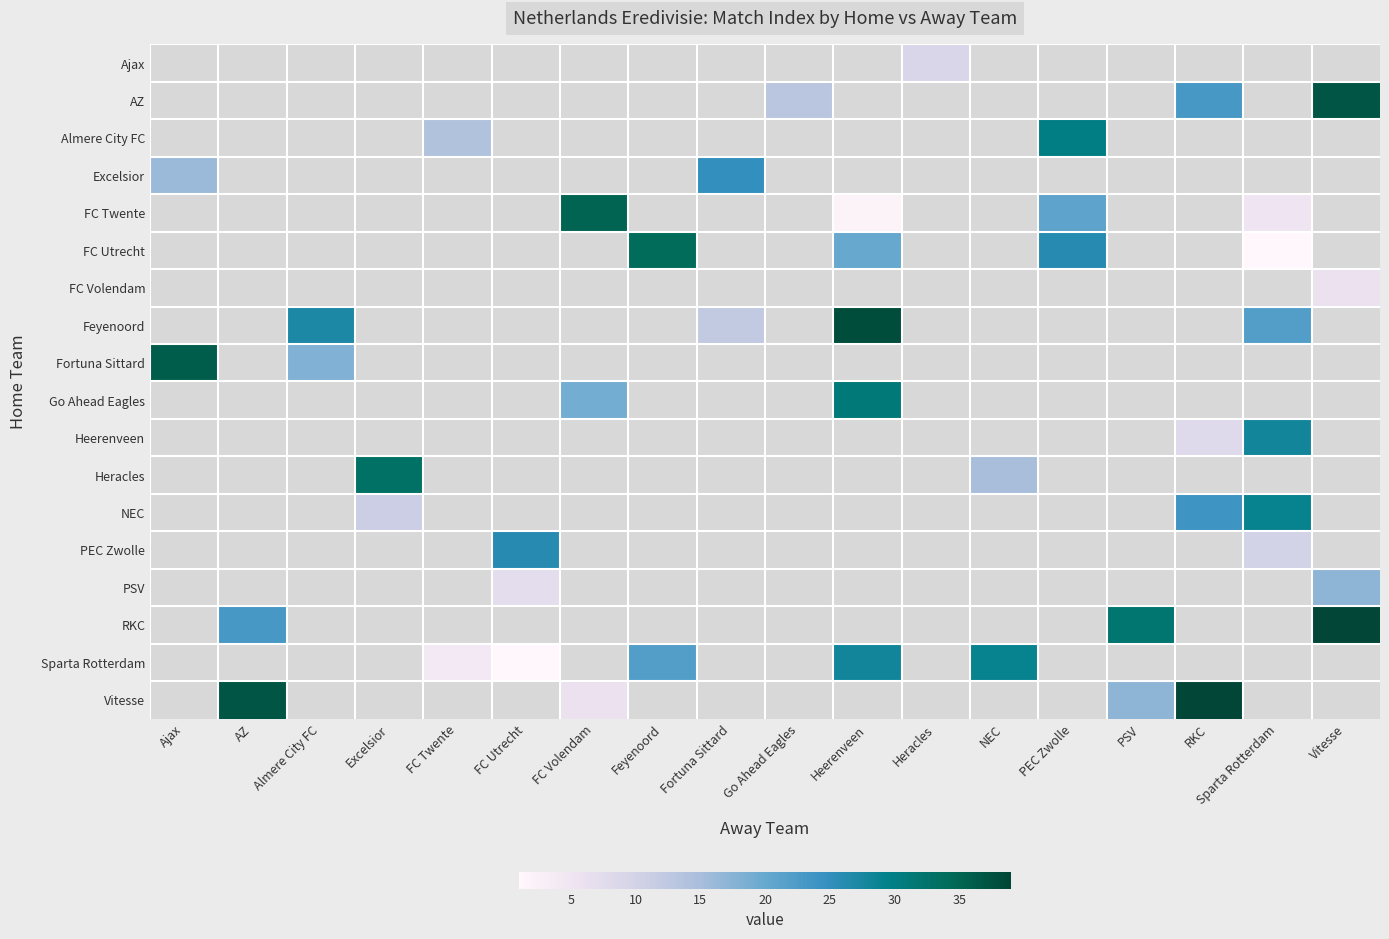

Reading left to right, what are all the values shown in this chart?

Ajax: Ajax=0	AZ=0	Almere City FC=0	Excelsior=0	FC Twente=0	FC Utrecht=0	FC Volendam=0	Feyenoord=0	Fortuna Sittard=0	Go Ahead Eagles=0	Heerenveen=0	Heracles=9	NEC=0	PEC Zwolle=0	PSV=0	RKC=0	Sparta Rotterdam=0	Vitesse=0
AZ: Ajax=0	AZ=0	Almere City FC=0	Excelsior=0	FC Twente=0	FC Utrecht=0	FC Volendam=0	Feyenoord=0	Fortuna Sittard=0	Go Ahead Eagles=13	Heerenveen=0	Heracles=0	NEC=0	PEC Zwolle=0	PSV=0	RKC=23	Sparta Rotterdam=0	Vitesse=37
Almere City FC: Ajax=0	AZ=0	Almere City FC=0	Excelsior=0	FC Twente=14	FC Utrecht=0	FC Volendam=0	Feyenoord=0	Fortuna Sittard=0	Go Ahead Eagles=0	Heerenveen=0	Heracles=0	NEC=0	PEC Zwolle=30	PSV=0	RKC=0	Sparta Rotterdam=0	Vitesse=0
Excelsior: Ajax=16	AZ=0	Almere City FC=0	Excelsior=0	FC Twente=0	FC Utrecht=0	FC Volendam=0	Feyenoord=0	Fortuna Sittard=25	Go Ahead Eagles=0	Heerenveen=0	Heracles=0	NEC=0	PEC Zwolle=0	PSV=0	RKC=0	Sparta Rotterdam=0	Vitesse=0
FC Twente: Ajax=0	AZ=0	Almere City FC=0	Excelsior=0	FC Twente=0	FC Utrecht=0	FC Volendam=35	Feyenoord=0	Fortuna Sittard=0	Go Ahead Eagles=0	Heerenveen=2	Heracles=0	NEC=0	PEC Zwolle=21	PSV=0	RKC=0	Sparta Rotterdam=5	Vitesse=0
FC Utrecht: Ajax=0	AZ=0	Almere City FC=0	Excelsior=0	FC Twente=0	FC Utrecht=0	FC Volendam=0	Feyenoord=34	Fortuna Sittard=0	Go Ahead Eagles=0	Heerenveen=20	Heracles=0	NEC=0	PEC Zwolle=26	PSV=0	RKC=0	Sparta Rotterdam=1	Vitesse=0
FC Volendam: Ajax=0	AZ=0	Almere City FC=0	Excelsior=0	FC Twente=0	FC Utrecht=0	FC Volendam=0	Feyenoord=0	Fortuna Sittard=0	Go Ahead Eagles=0	Heerenveen=0	Heracles=0	NEC=0	PEC Zwolle=0	PSV=0	RKC=0	Sparta Rotterdam=0	Vitesse=6
Feyenoord: Ajax=0	AZ=0	Almere City FC=27	Excelsior=0	FC Twente=0	FC Utrecht=0	FC Volendam=0	Feyenoord=0	Fortuna Sittard=12	Go Ahead Eagles=0	Heerenveen=38	Heracles=0	NEC=0	PEC Zwolle=0	PSV=0	RKC=0	Sparta Rotterdam=22	Vitesse=0
Fortuna Sittard: Ajax=36	AZ=0	Almere City FC=18	Excelsior=0	FC Twente=0	FC Utrecht=0	FC Volendam=0	Feyenoord=0	Fortuna Sittard=0	Go Ahead Eagles=0	Heerenveen=0	Heracles=0	NEC=0	PEC Zwolle=0	PSV=0	RKC=0	Sparta Rotterdam=0	Vitesse=0
Go Ahead Eagles: Ajax=0	AZ=0	Almere City FC=0	Excelsior=0	FC Twente=0	FC Utrecht=0	FC Volendam=19	Feyenoord=0	Fortuna Sittard=0	Go Ahead Eagles=0	Heerenveen=31	Heracles=0	NEC=0	PEC Zwolle=0	PSV=0	RKC=0	Sparta Rotterdam=0	Vitesse=0
Heerenveen: Ajax=0	AZ=0	Almere City FC=0	Excelsior=0	FC Twente=0	FC Utrecht=0	FC Volendam=0	Feyenoord=0	Fortuna Sittard=0	Go Ahead Eagles=0	Heerenveen=0	Heracles=0	NEC=0	PEC Zwolle=0	PSV=0	RKC=8	Sparta Rotterdam=28	Vitesse=0
Heracles: Ajax=0	AZ=0	Almere City FC=0	Excelsior=33	FC Twente=0	FC Utrecht=0	FC Volendam=0	Feyenoord=0	Fortuna Sittard=0	Go Ahead Eagles=0	Heerenveen=0	Heracles=0	NEC=15	PEC Zwolle=0	PSV=0	RKC=0	Sparta Rotterdam=0	Vitesse=0
NEC: Ajax=0	AZ=0	Almere City FC=0	Excelsior=11	FC Twente=0	FC Utrecht=0	FC Volendam=0	Feyenoord=0	Fortuna Sittard=0	Go Ahead Eagles=0	Heerenveen=0	Heracles=0	NEC=0	PEC Zwolle=0	PSV=0	RKC=24	Sparta Rotterdam=29	Vitesse=0
PEC Zwolle: Ajax=0	AZ=0	Almere City FC=0	Excelsior=0	FC Twente=0	FC Utrecht=26	FC Volendam=0	Feyenoord=0	Fortuna Sittard=0	Go Ahead Eagles=0	Heerenveen=0	Heracles=0	NEC=0	PEC Zwolle=0	PSV=0	RKC=0	Sparta Rotterdam=10	Vitesse=0
PSV: Ajax=0	AZ=0	Almere City FC=0	Excelsior=0	FC Twente=0	FC Utrecht=7	FC Volendam=0	Feyenoord=0	Fortuna Sittard=0	Go Ahead Eagles=0	Heerenveen=0	Heracles=0	NEC=0	PEC Zwolle=0	PSV=0	RKC=0	Sparta Rotterdam=0	Vitesse=17
RKC: Ajax=0	AZ=23	Almere City FC=0	Excelsior=0	FC Twente=0	FC Utrecht=0	FC Volendam=0	Feyenoord=0	Fortuna Sittard=0	Go Ahead Eagles=0	Heerenveen=0	Heracles=0	NEC=0	PEC Zwolle=0	PSV=32	RKC=0	Sparta Rotterdam=0	Vitesse=39
Sparta Rotterdam: Ajax=0	AZ=0	Almere City FC=0	Excelsior=0	FC Twente=4	FC Utrecht=1	FC Volendam=0	Feyenoord=22	Fortuna Sittard=0	Go Ahead Eagles=0	Heerenveen=28	Heracles=0	NEC=29	PEC Zwolle=0	PSV=0	RKC=0	Sparta Rotterdam=0	Vitesse=0
Vitesse: Ajax=0	AZ=37	Almere City FC=0	Excelsior=0	FC Twente=0	FC Utrecht=0	FC Volendam=6	Feyenoord=0	Fortuna Sittard=0	Go Ahead Eagles=0	Heerenveen=0	Heracles=0	NEC=0	PEC Zwolle=0	PSV=17	RKC=39	Sparta Rotterdam=0	Vitesse=0